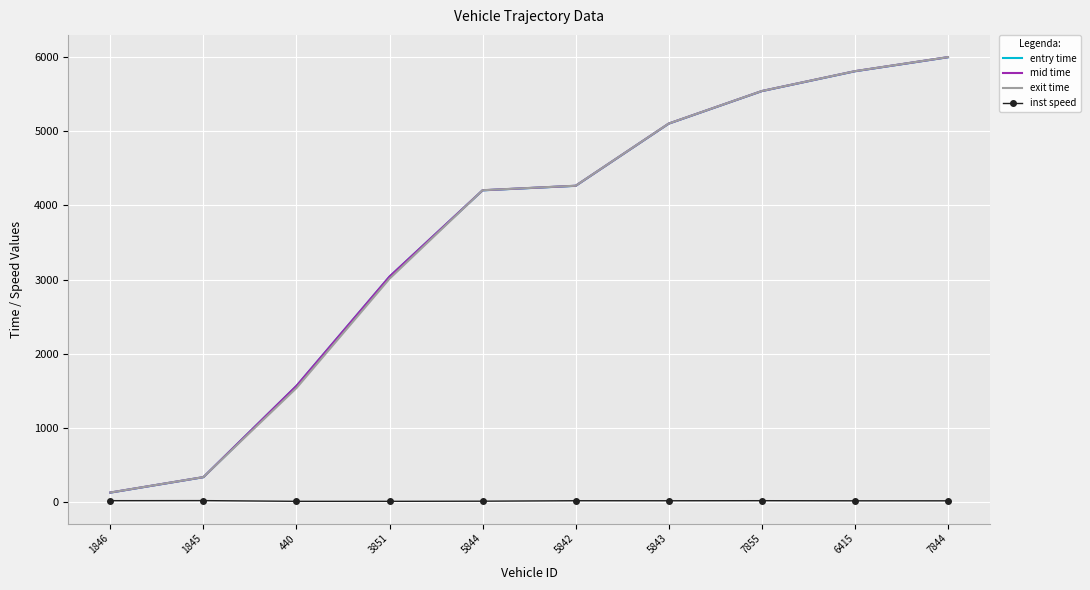

The exit time series shows 1654.2 at 5844. True or false?

False